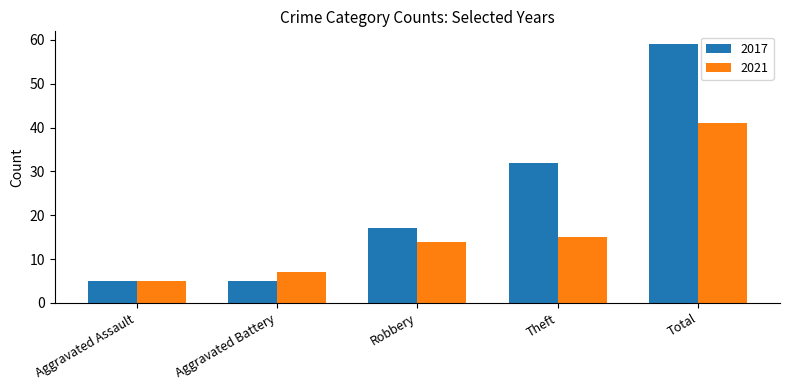

At which category is the sum across all series the highest?

Total